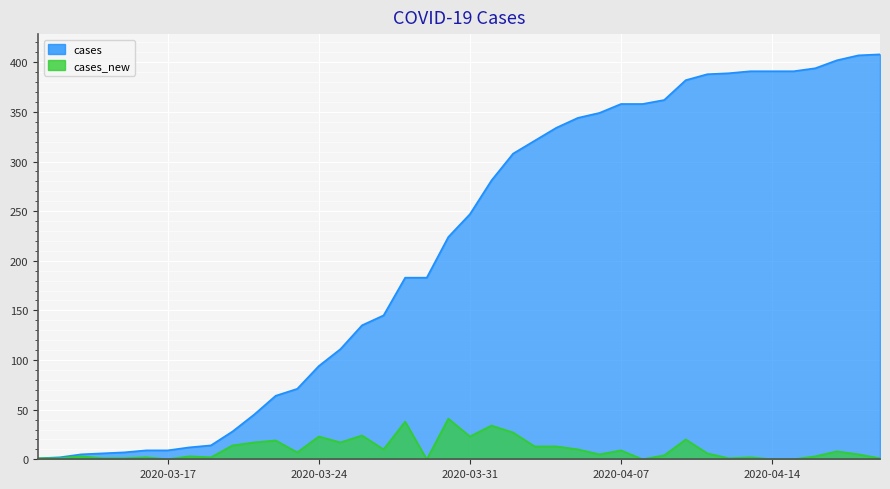

True or false: cases and cases_new cross at least once.

False